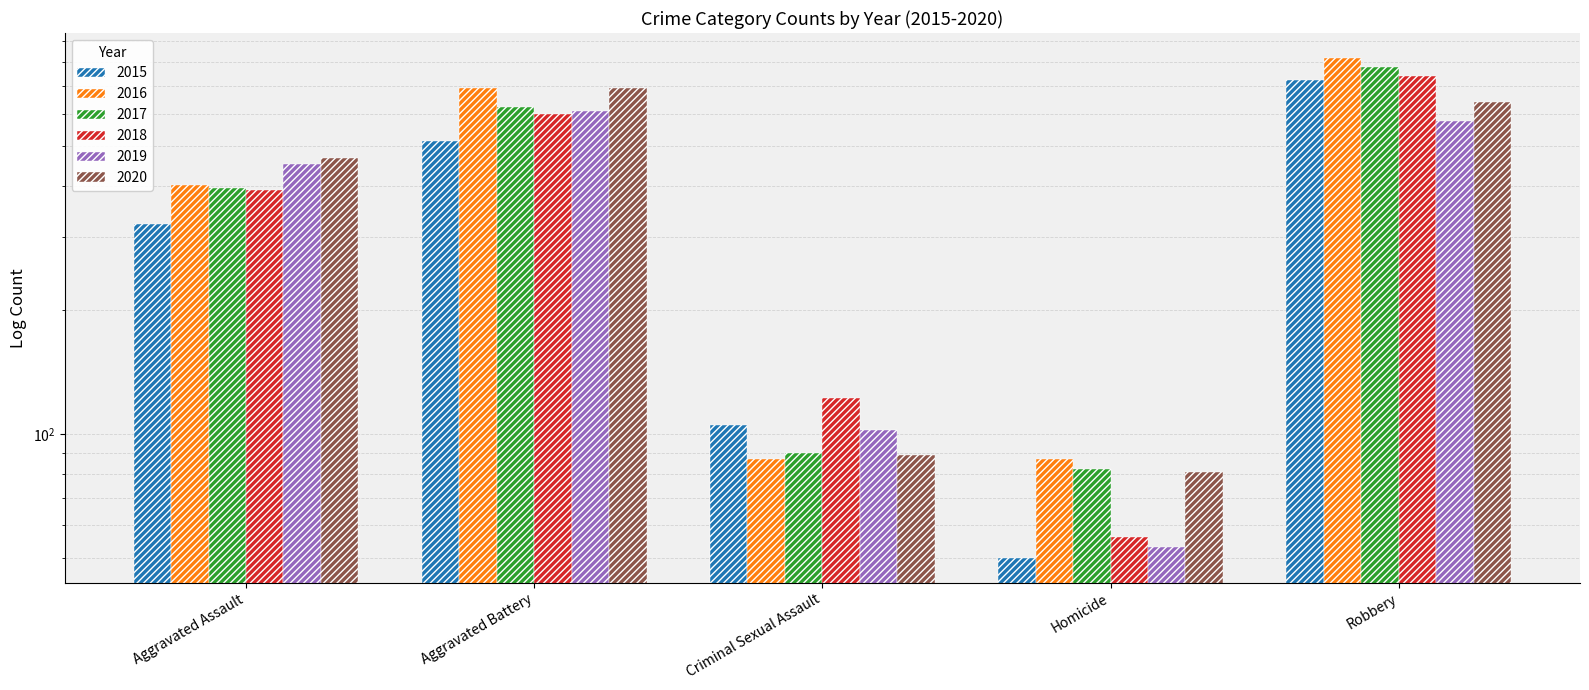

Reading right to left, extract all data points from this chart.

2015: 726	50	105	515	323
2016: 819	87	87	691	402
2017: 780	82	90	623	396
2018: 741	56	122	600	392
2019: 577	53	102	608	452
2020: 639	81	89	691	468